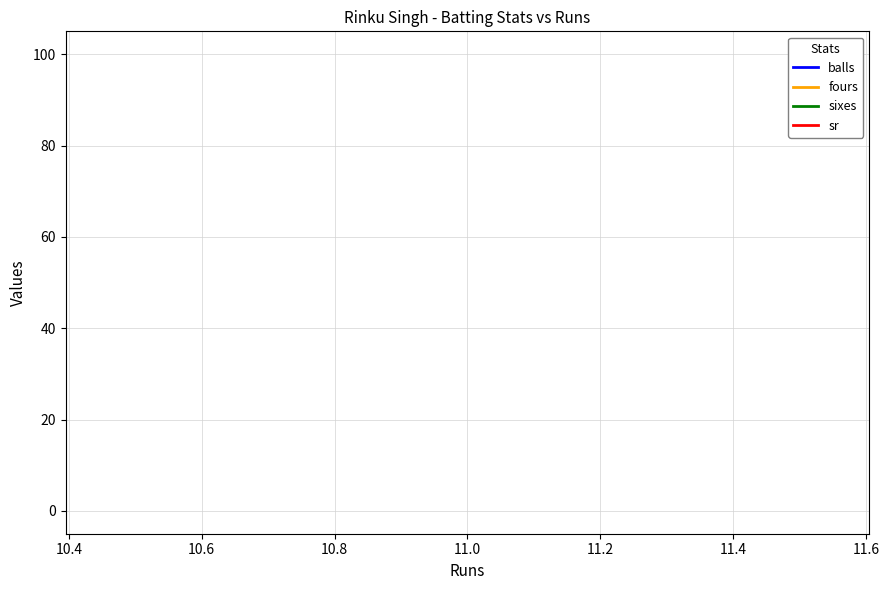

List the series in order of their peak value, highest first.

sr, balls, fours, sixes